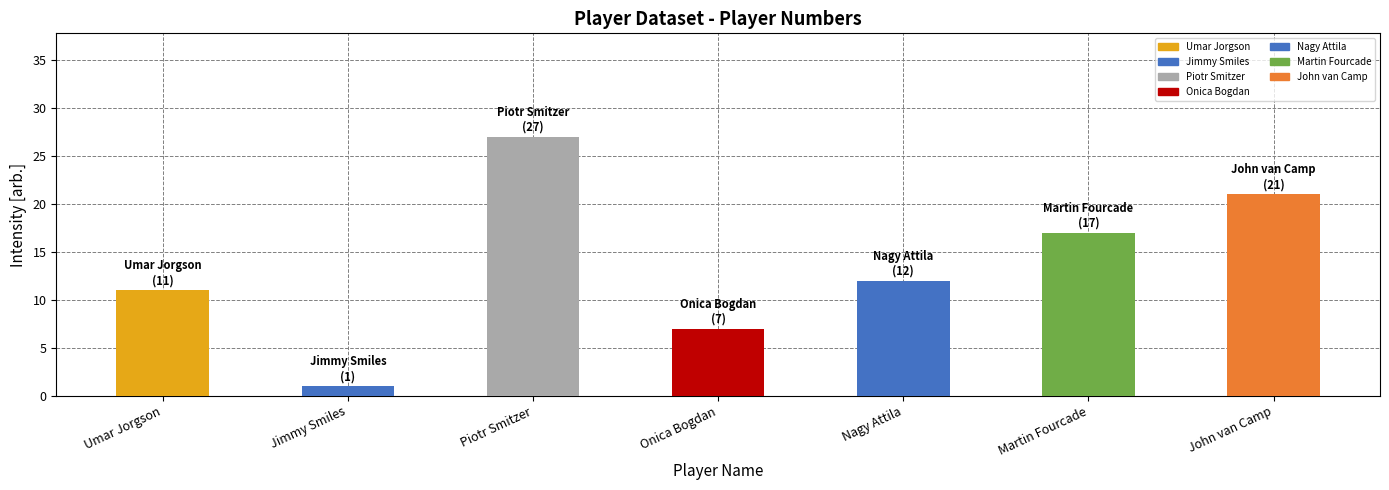

List the labels in order of value, largest first.

Piotr Smitzer, John van Camp, Martin Fourcade, Nagy Attila, Umar Jorgson, Onica Bogdan, Jimmy Smiles